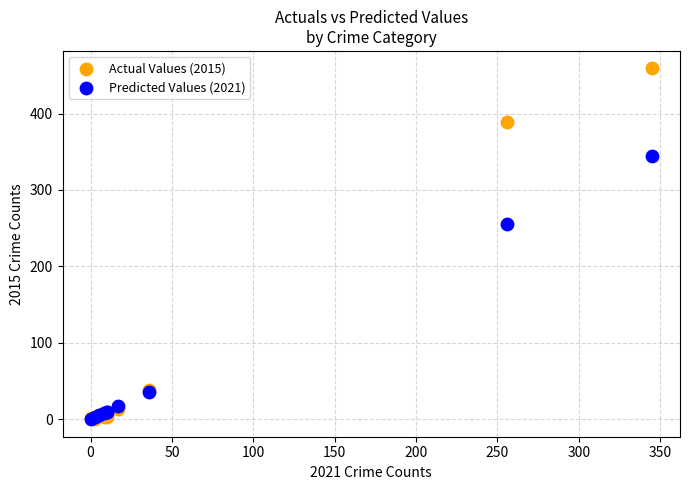

In the Actual Values (2015) series, what Y value is closest to 229?

389